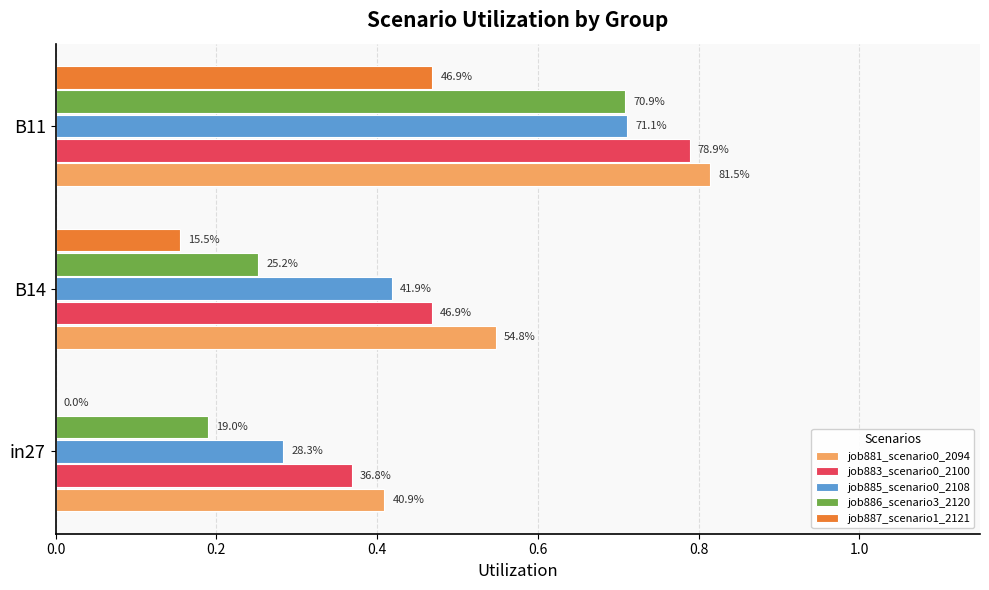

What are all the series names shown in the legend?

job881_scenario0_2094, job883_scenario0_2100, job885_scenario0_2108, job886_scenario3_2120, job887_scenario1_2121